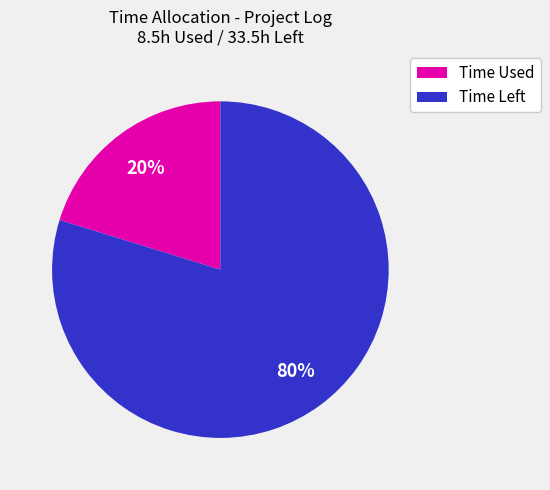

What percentage is the Time Used slice, to the nearest percent?

20%